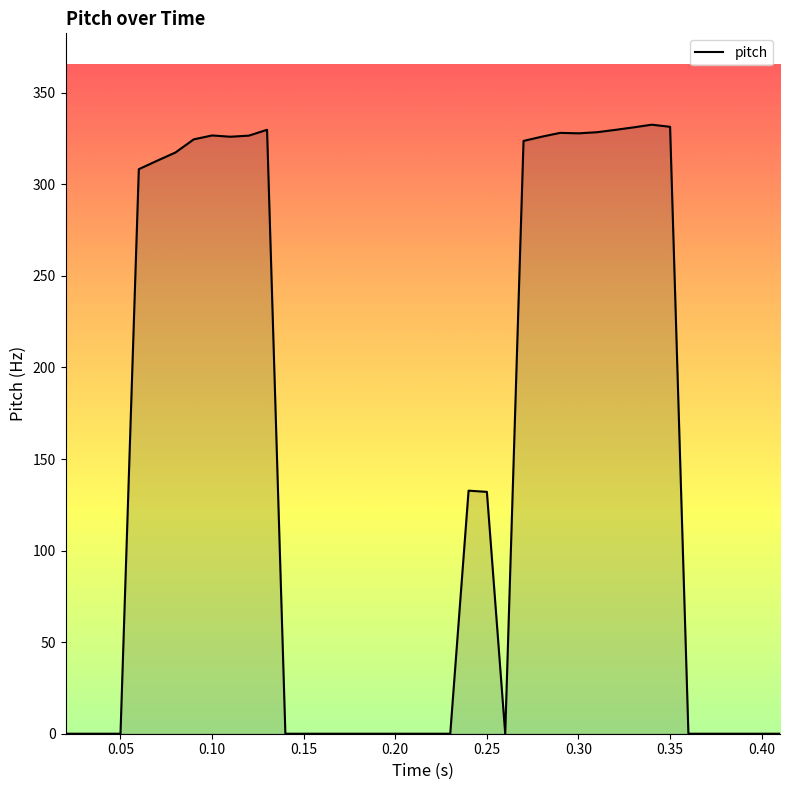

True or false: there are more than 1 points higher than both neighbors.

True